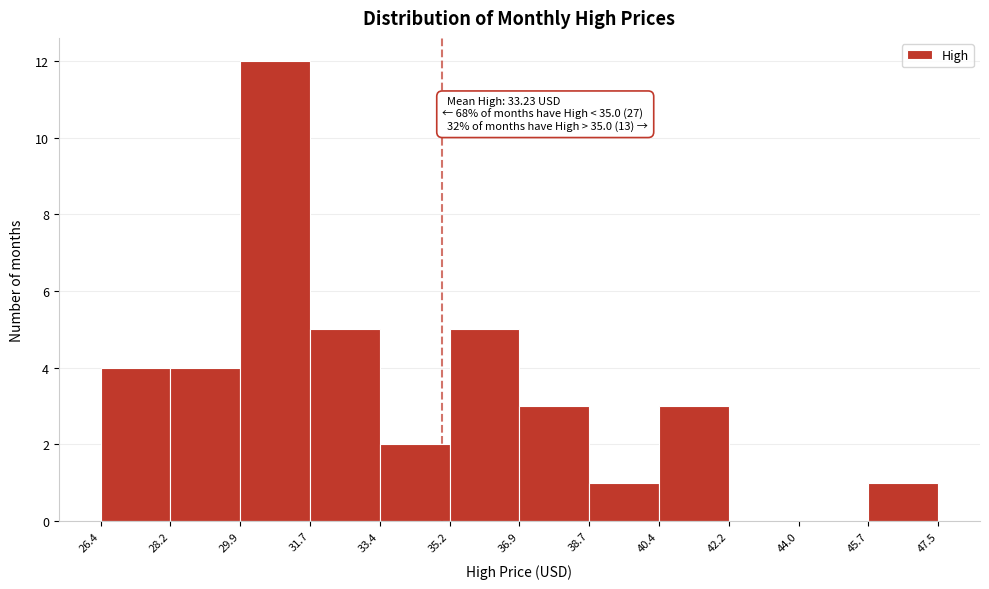

Over which range of the x-axis is the bar tallest?

29.9 to 31.7